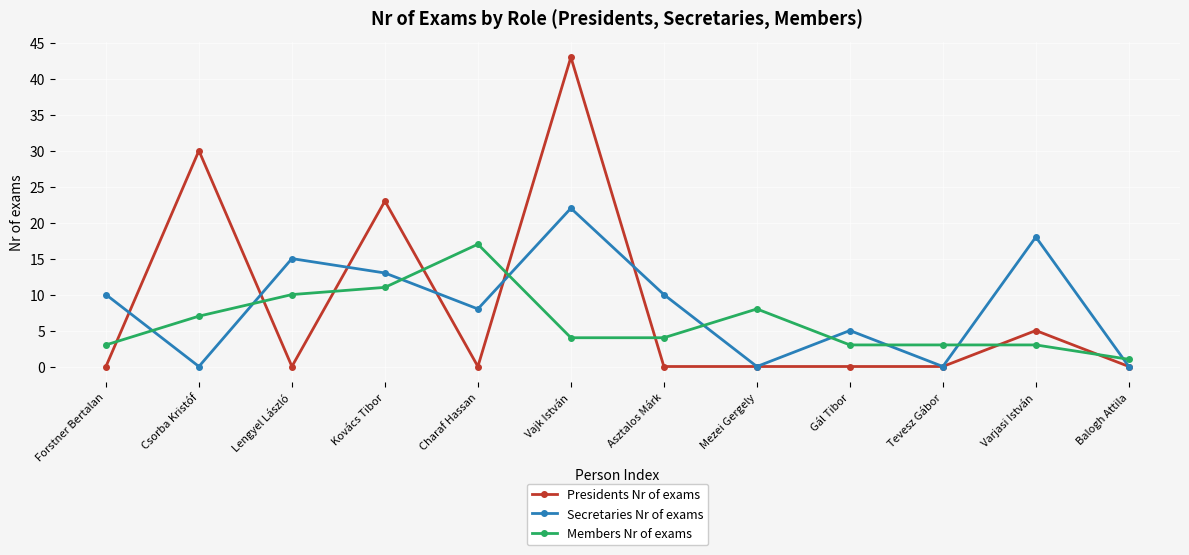

Reading left to right, what are all the values shown in this chart?

Presidents Nr of exams: 0	30	0	23	0	43	0	0	0	0	5	0
Secretaries Nr of exams: 10	0	15	13	8	22	10	0	5	0	18	0
Members Nr of exams: 3	7	10	11	17	4	4	8	3	3	3	1